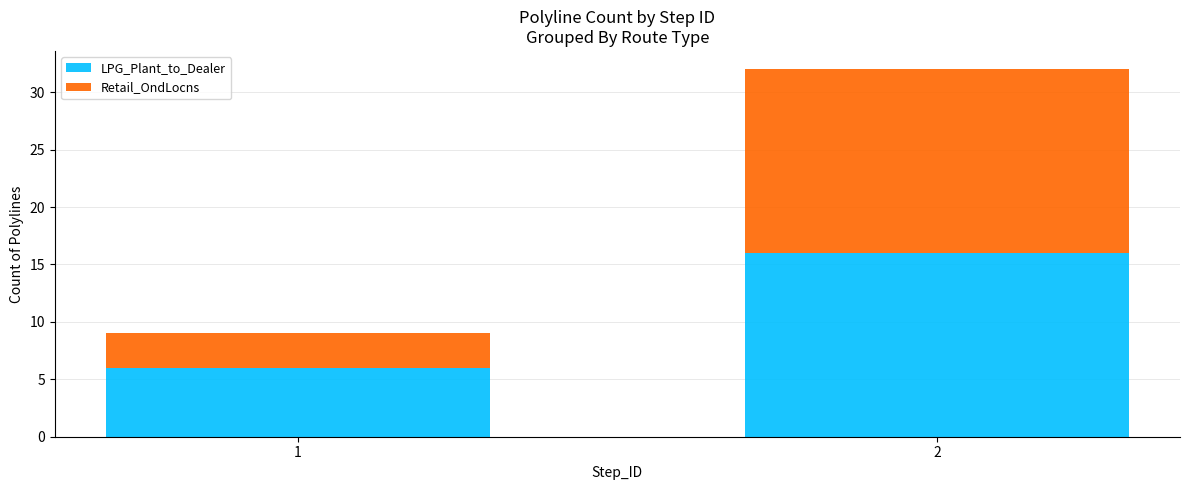

Reading left to right, list the values for the LPG_Plant_to_Dealer series.

1=6	2=16